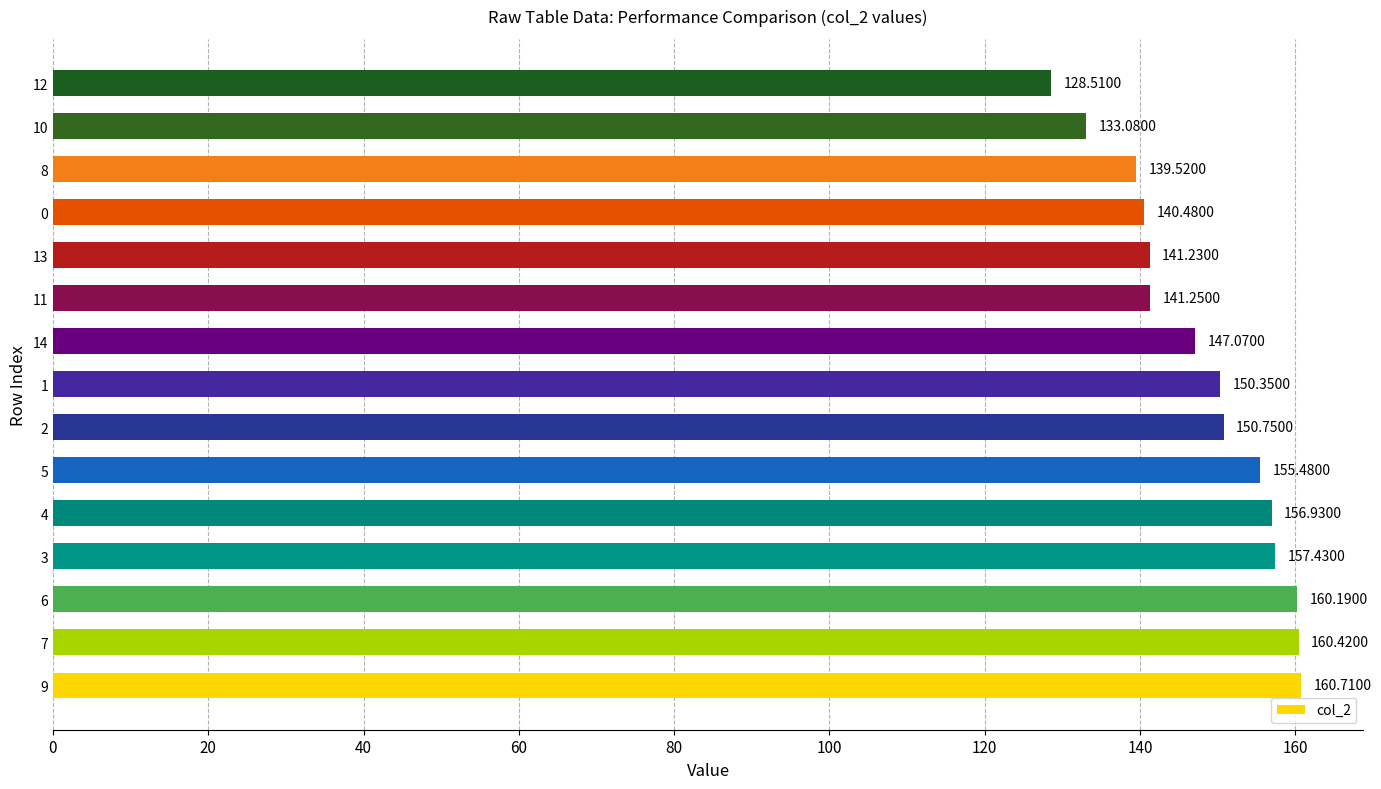

What is the difference between the maximum and minimum values?

32.2